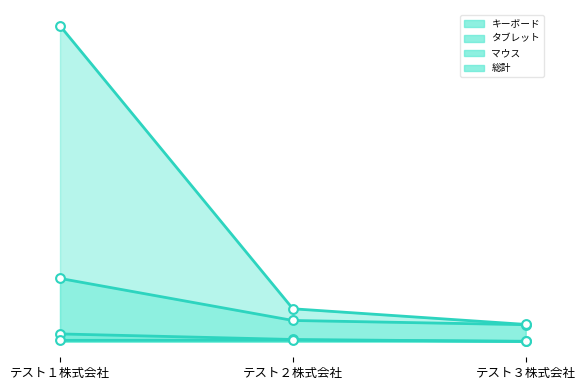

What are all the series names shown in the legend?

キーボード, タブレット, マウス, 総計